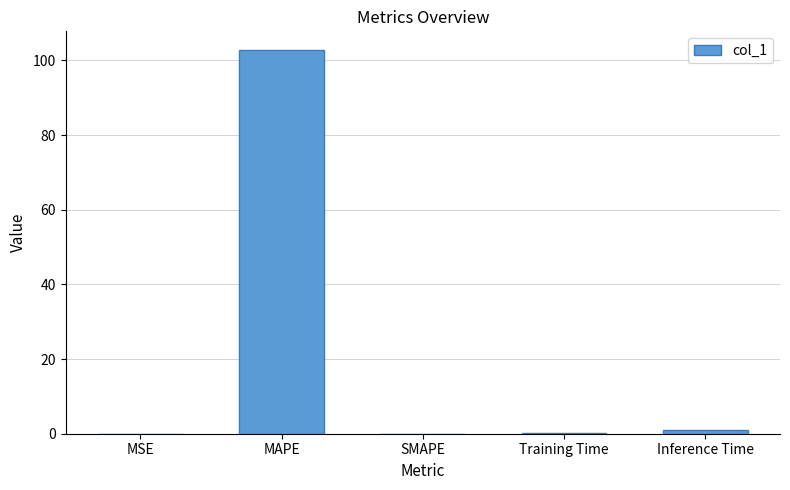

What is the sum of all values?

103.7